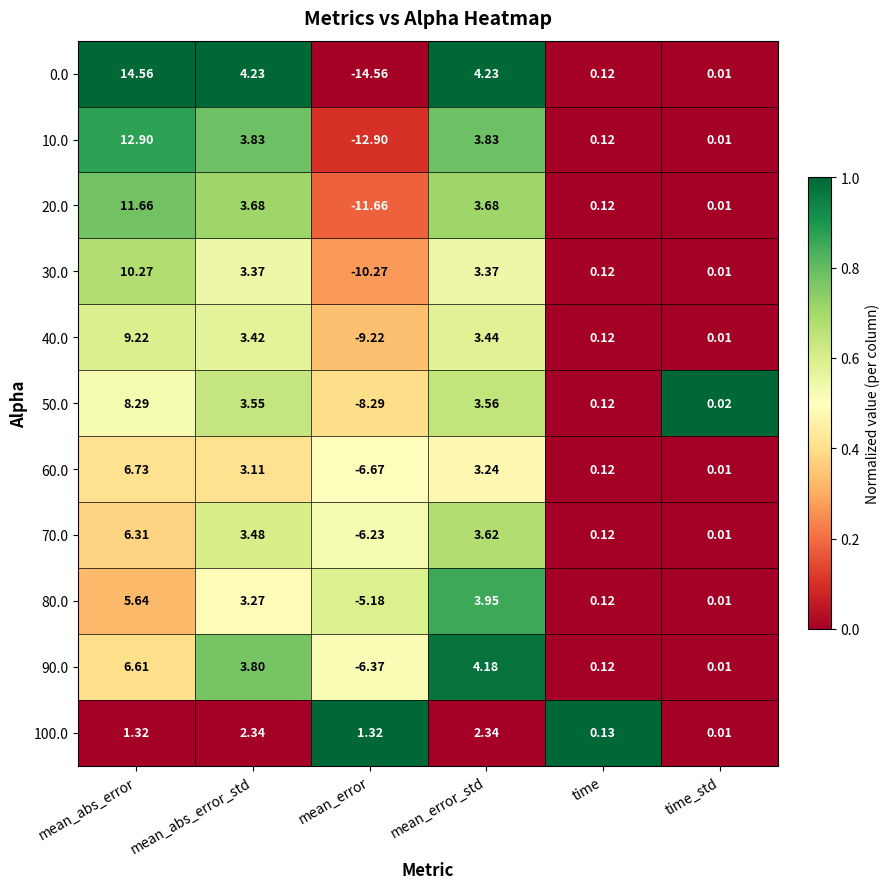

Is the value of 80.0 at time_std greater than the value of 60.0 at mean_error_std?

No